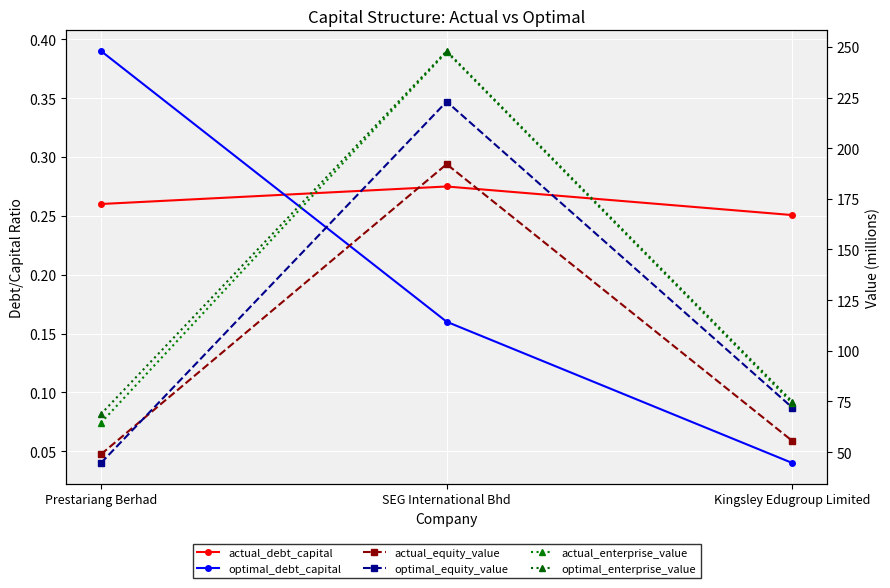

How many data points in optimal_enterprise_value are above 74?

2